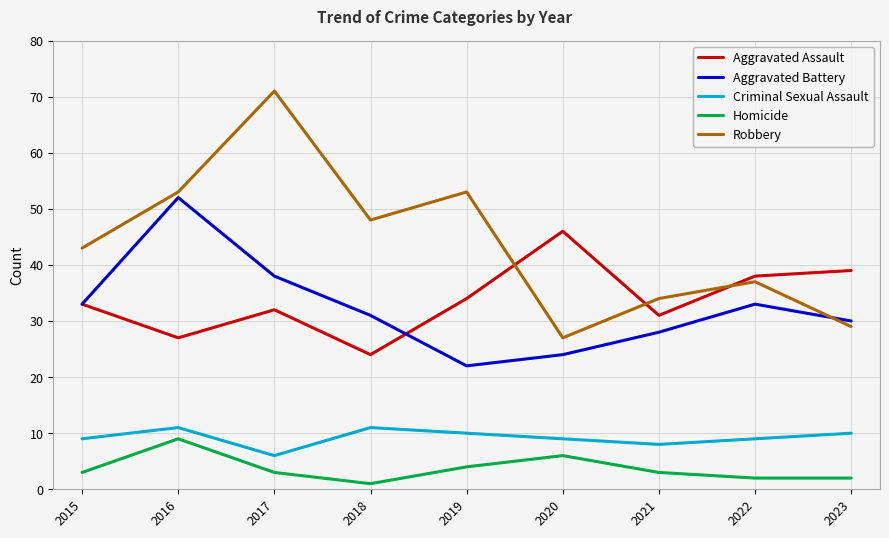

Which series has the largest total across all categories?

Robbery